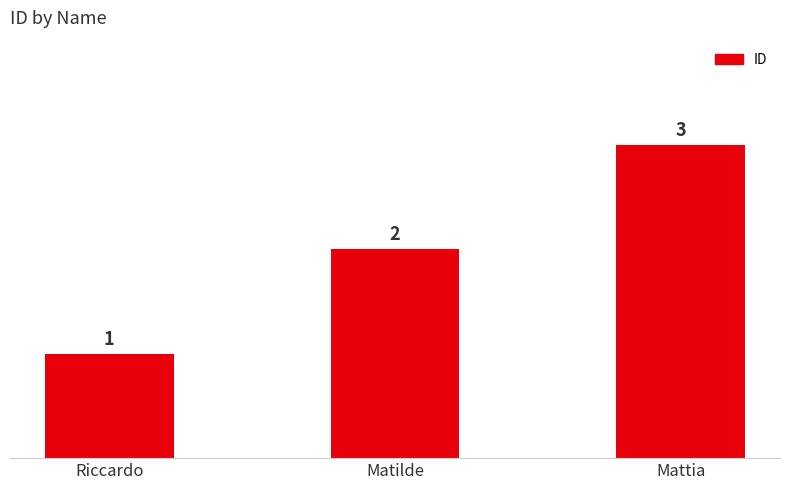

Is it true that the value at Mattia is 3?

True